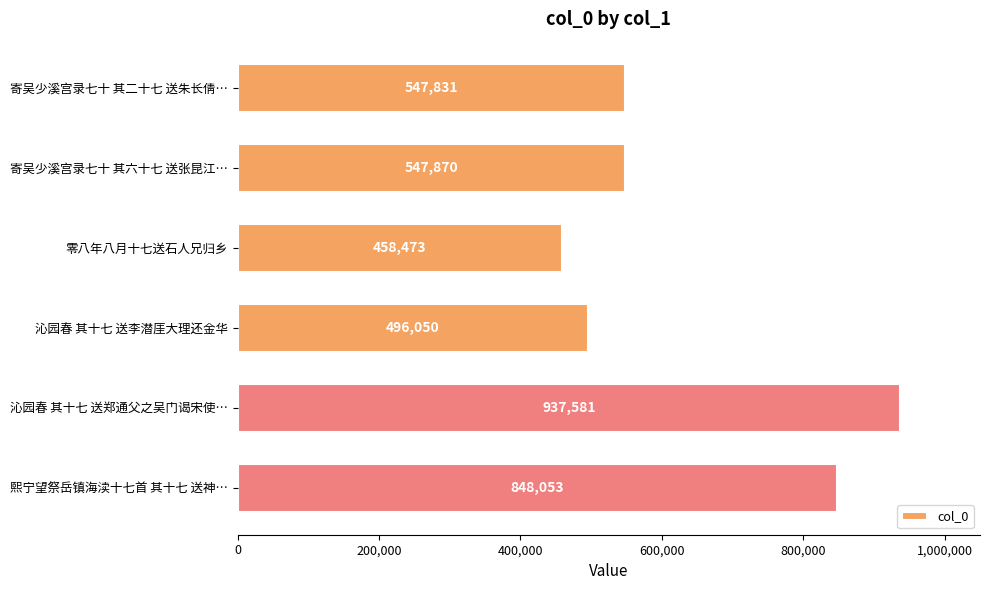

Does the chart contain any negative values?

No